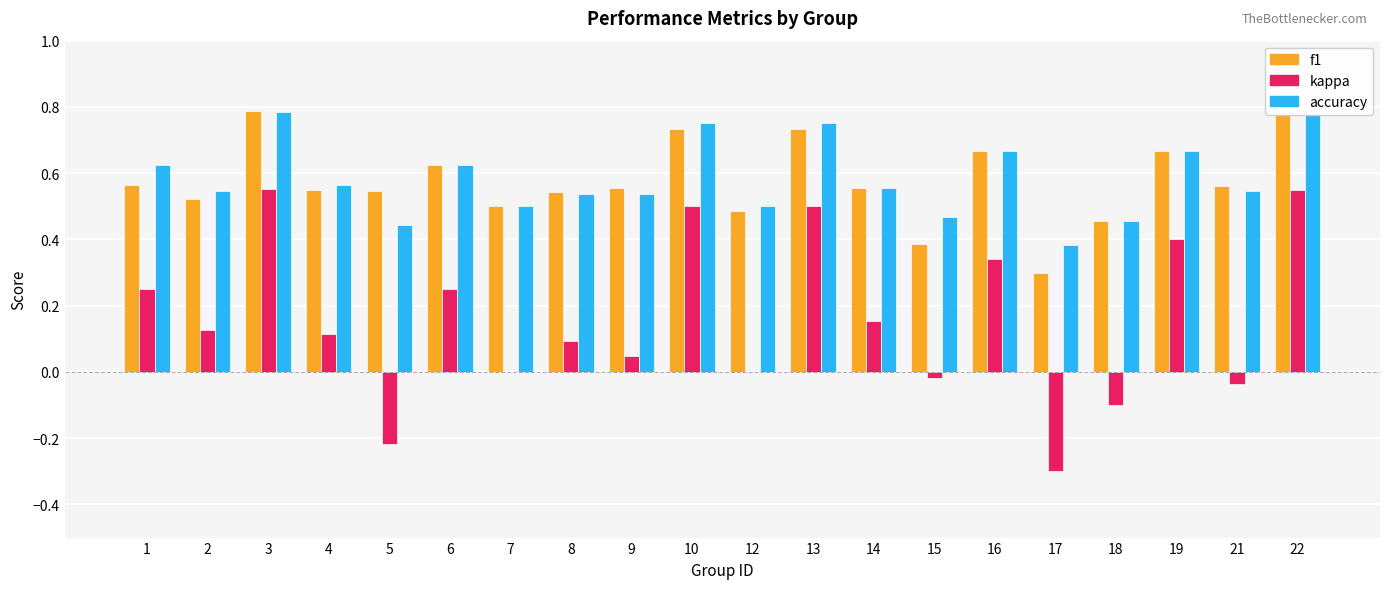

What are all the series names shown in the legend?

f1, kappa, accuracy